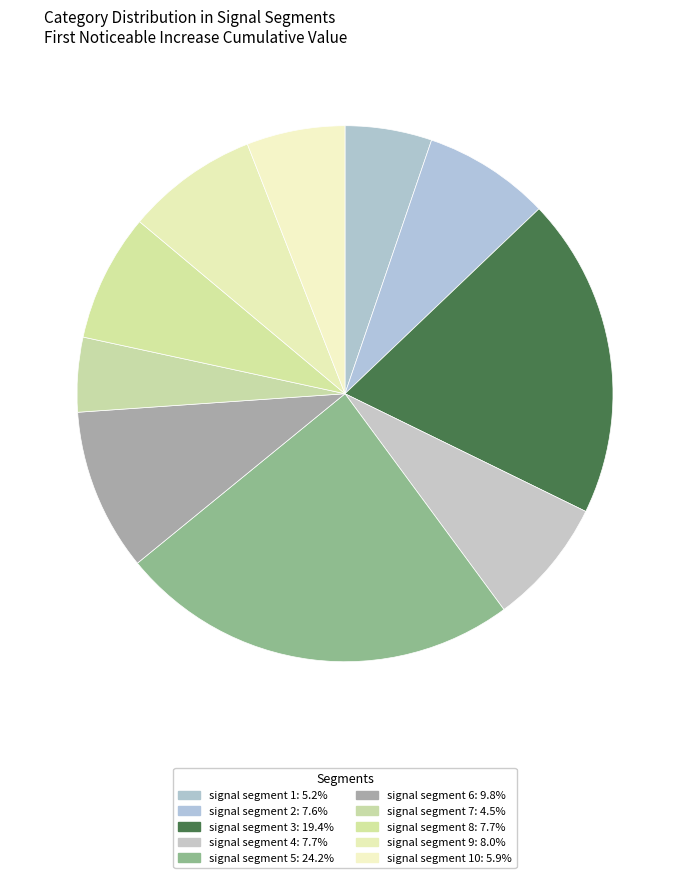

How many slices are in this pie chart?

10